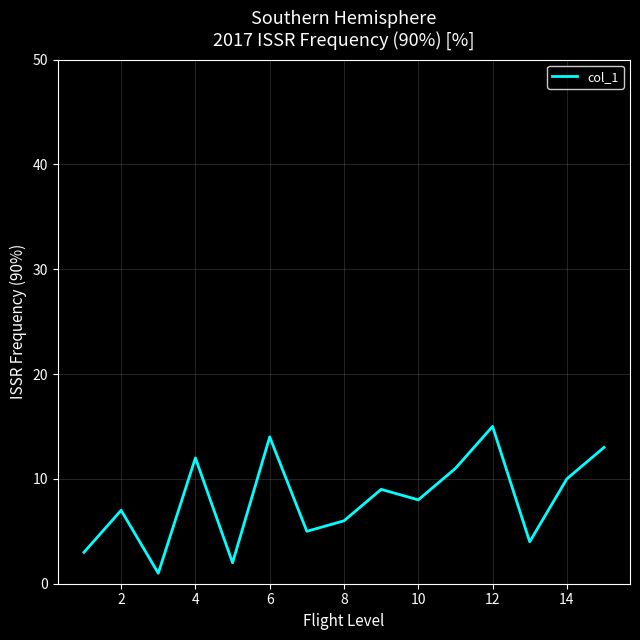

What is the maximum value shown in the chart?

15